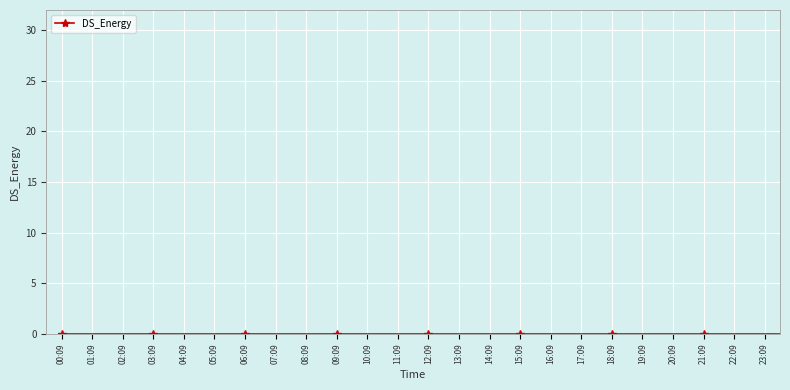

True or false: there are more than 1 points higher than both neighbors.

True